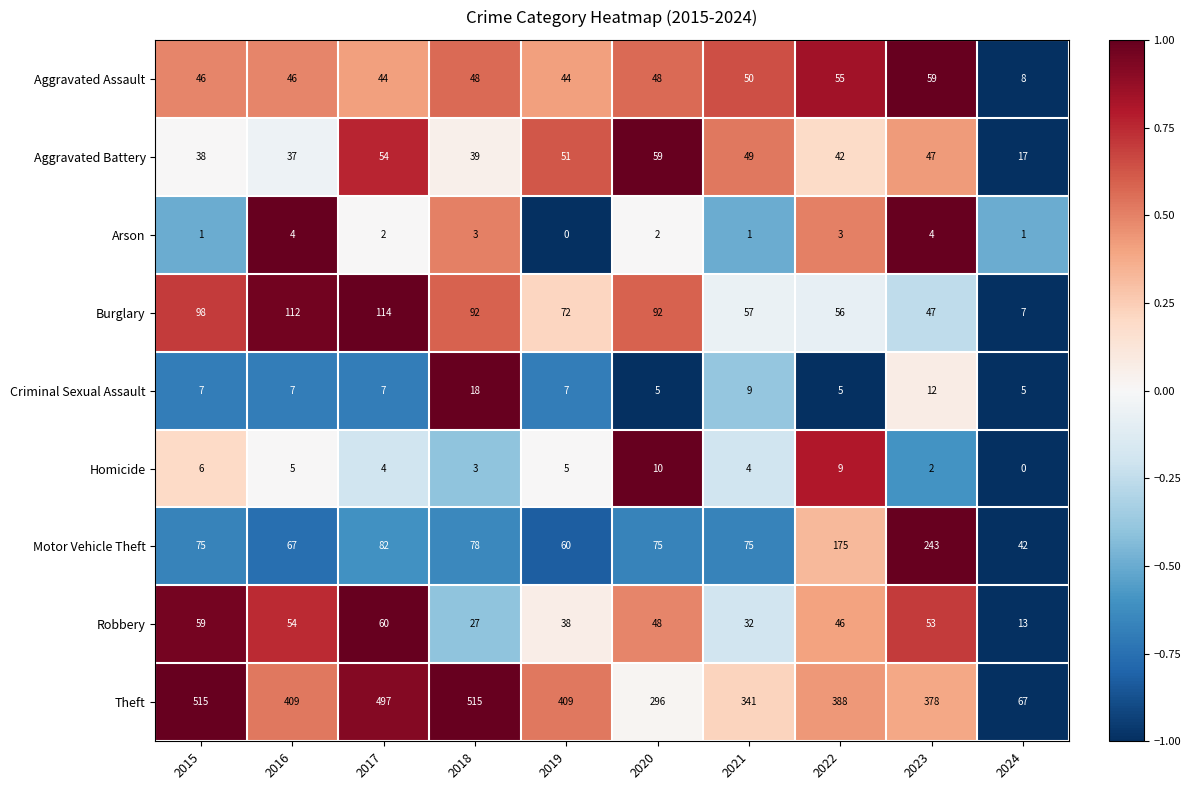

Rank the series at 2022 from lowest to highest value.

Arson, Criminal Sexual Assault, Homicide, Aggravated Battery, Robbery, Aggravated Assault, Burglary, Motor Vehicle Theft, Theft